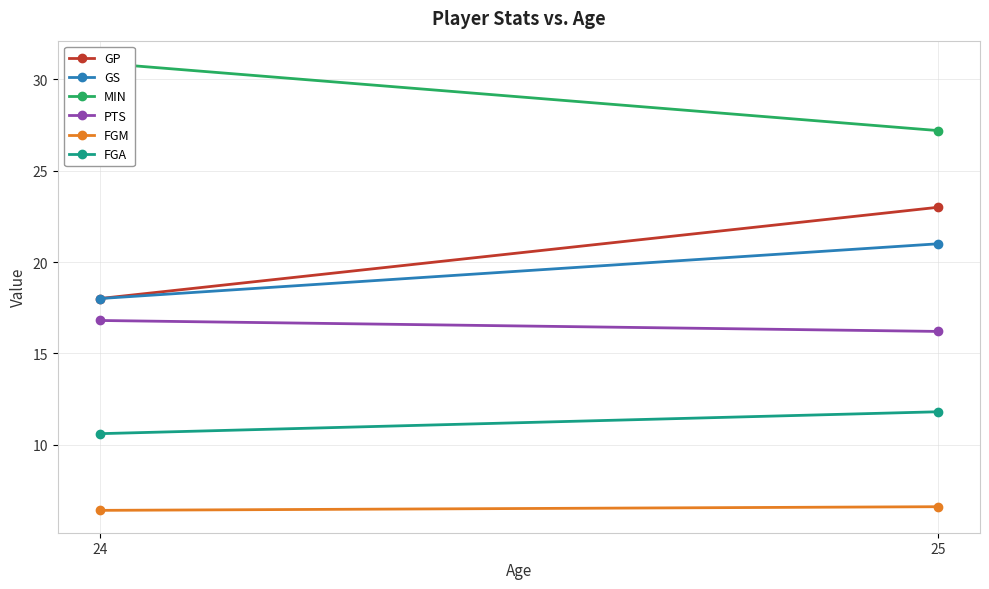

Which category has the lowest value across all series?

24